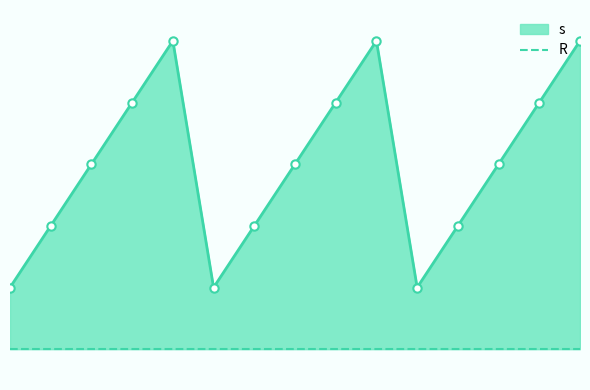

What value does the data have at 8?

5